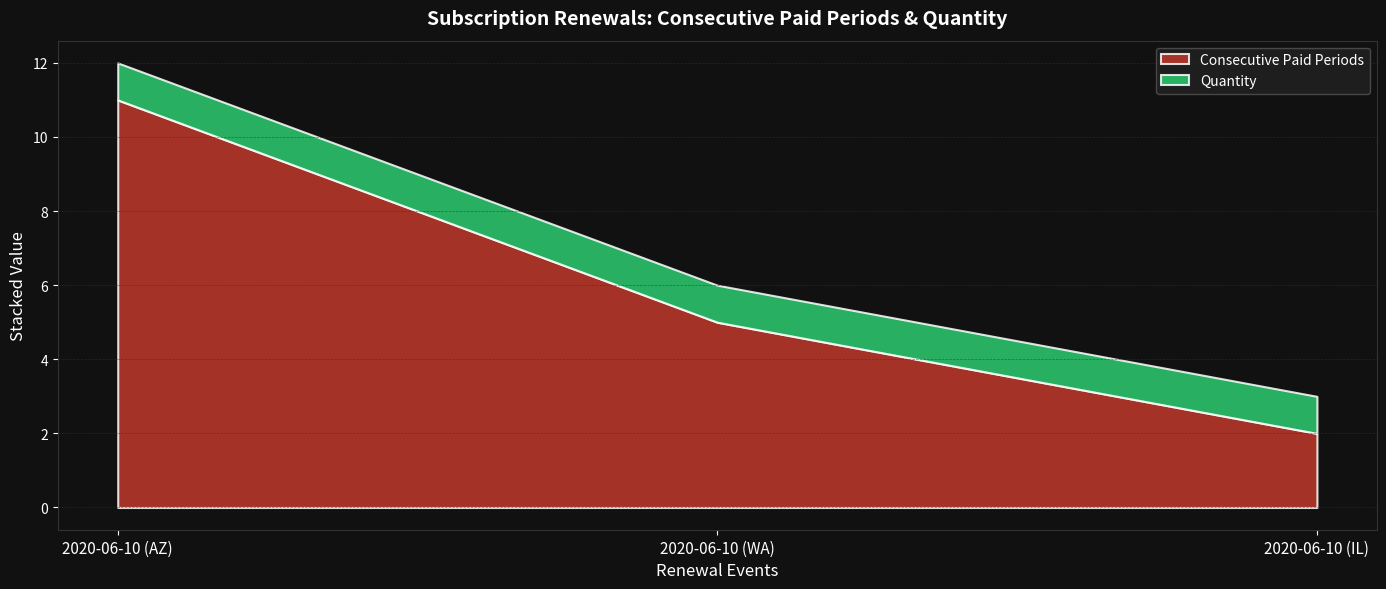

Rank the series at 2020-06-10 (AZ) from lowest to highest value.

Quantity, Consecutive Paid Periods